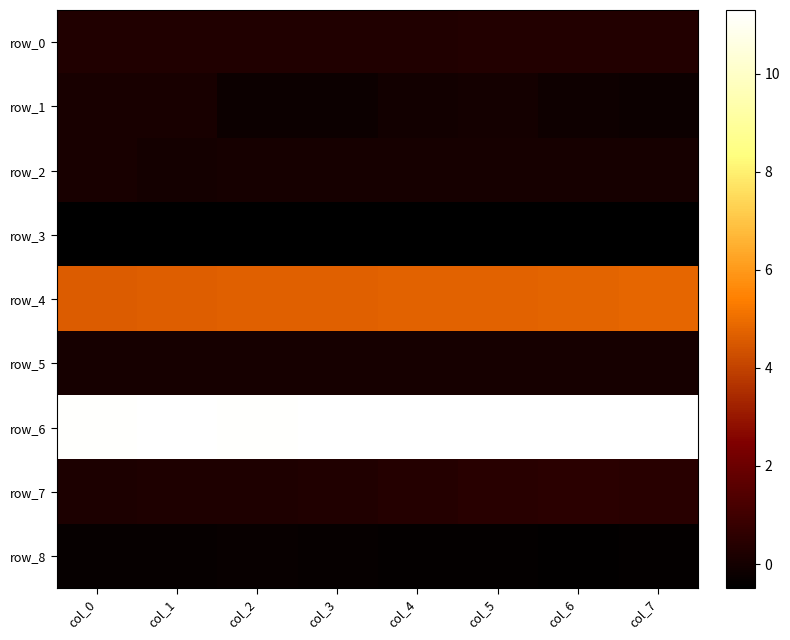

What is the average value of the row_4 series?

4.7